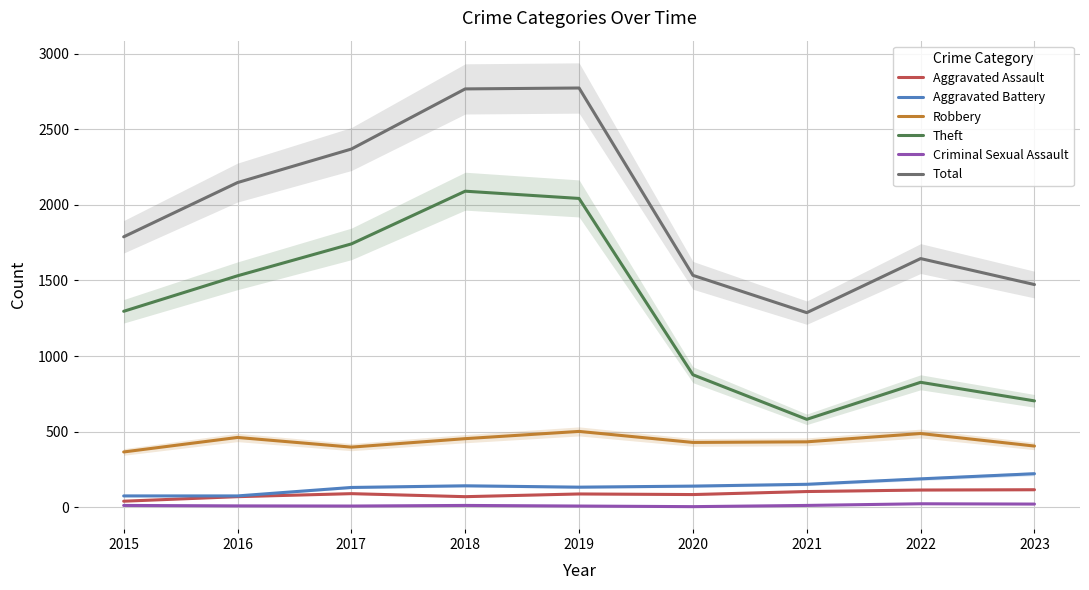

What is the average value of the Aggravated Assault series?

85